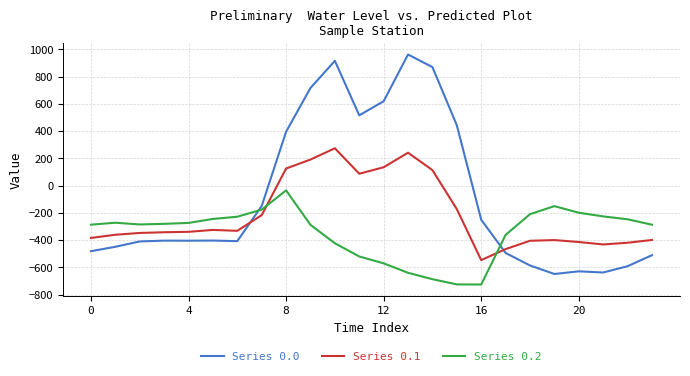

Which series has the widest spread of values?

Series 0.0